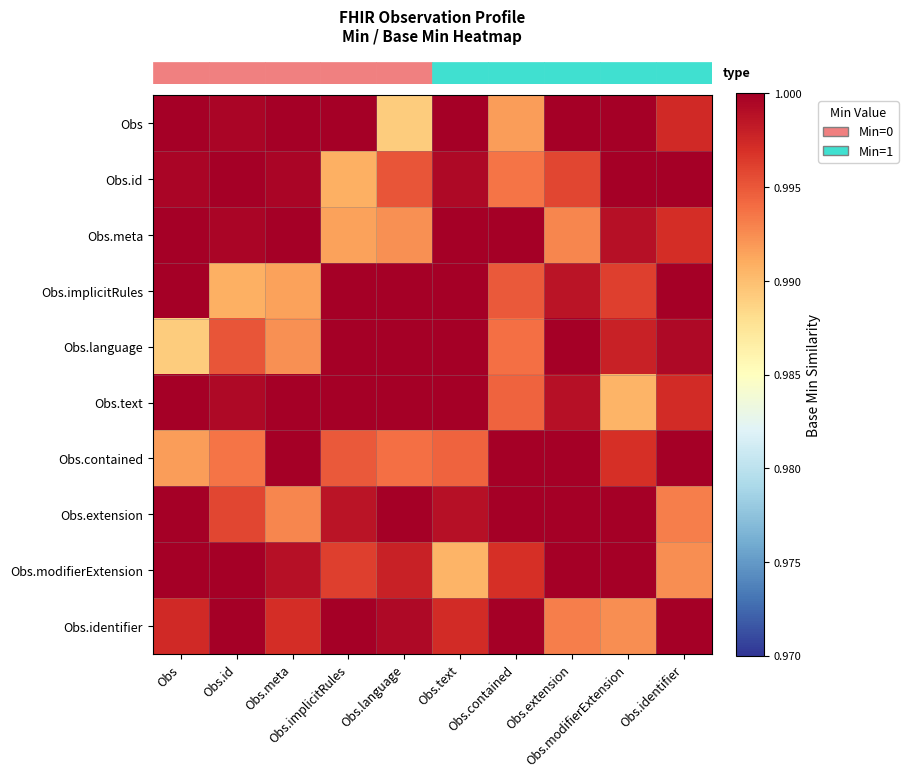

Reading right to left, list all the values displayed in this chart.

row_0: 1.0	1.0	1.0	1.0	1.0	1.0	1.0	1.0	1.0	1.0
row_1: 1.0	1.0	1.0	1.0	1.0	1.0	1.0	1.0	1.0	1.0
row_2: 1.0	1.0	1.0	1.0	1.0	1.0	1.0	1.0	1.0	1.0
row_3: 1.0	1.0	1.0	1.0	1.0	1.0	1.0	1.0	1.0	1.0
row_4: 1.0	1.0	1.0	1.0	1.0	1.0	1.0	1.0	1.0	1.0
row_5: 1.0	1.0	1.0	1.0	1.0	1.0	1.0	1.0	1.0	1.0
row_6: 1.0	1.0	1.0	1.0	1.0	1.0	1.0	1.0	1.0	1.0
row_7: 1.0	1.0	1.0	1.0	1.0	1.0	1.0	1.0	1.0	1.0
row_8: 1.0	1.0	1.0	1.0	1.0	1.0	1.0	1.0	1.0	1.0
row_9: 1.0	1.0	1.0	1.0	1.0	1.0	1.0	1.0	1.0	1.0